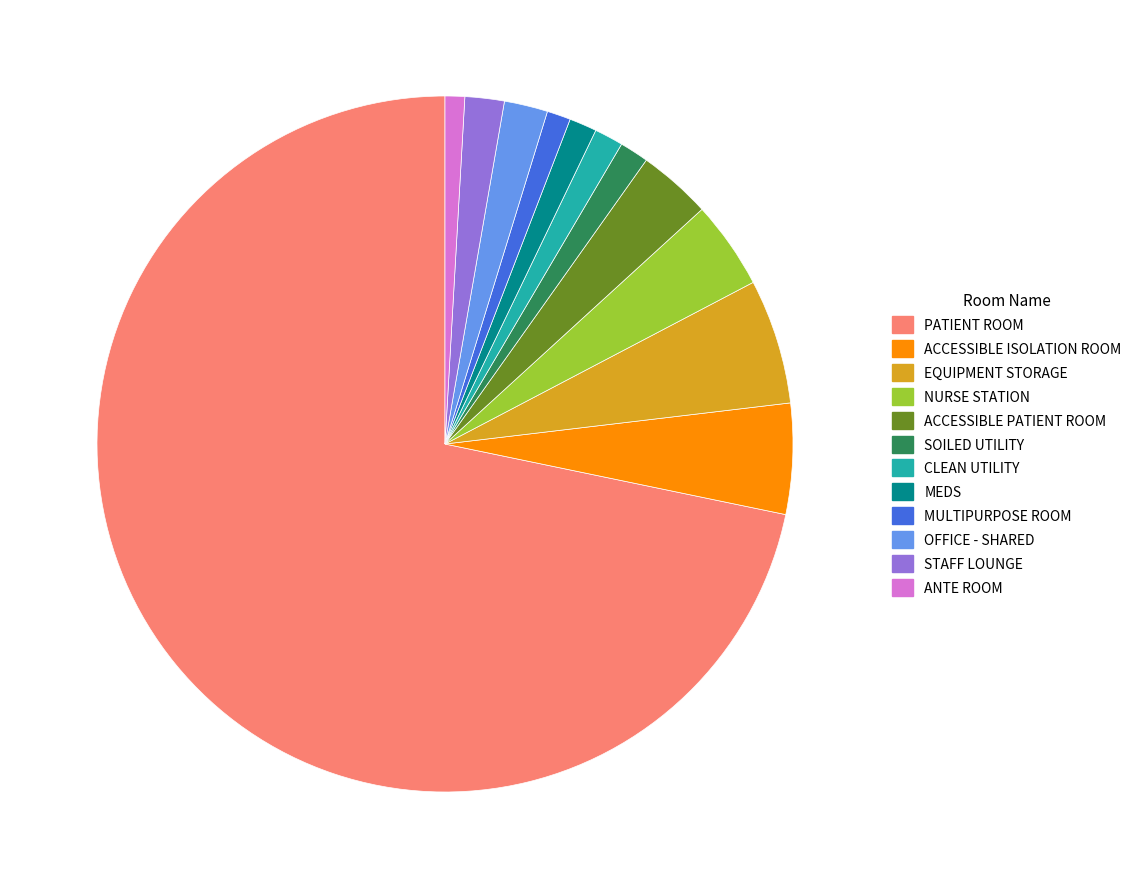

What is the ratio of the value at ANTE ROOM to the value at ACCESSIBLE PATIENT ROOM?

0.3